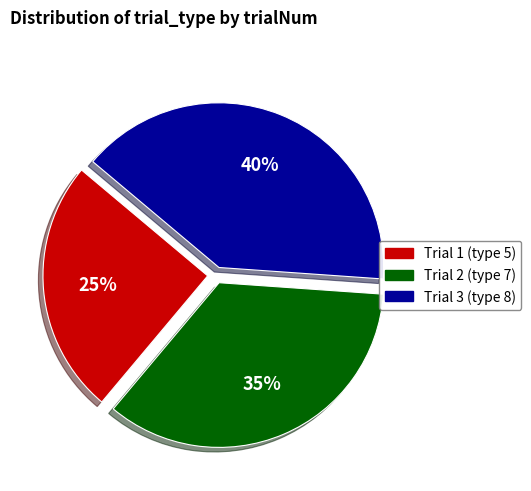

Do Trial 1 (type 5) and Trial 2 (type 7) together represent more than half of the pie?

Yes